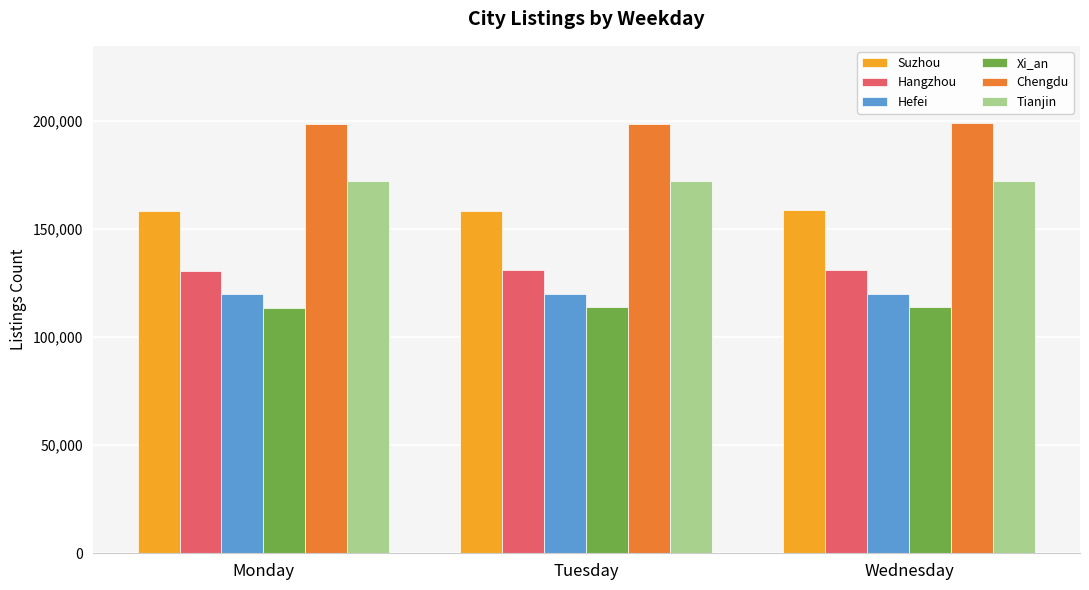

How many categories are shown in the chart?

3